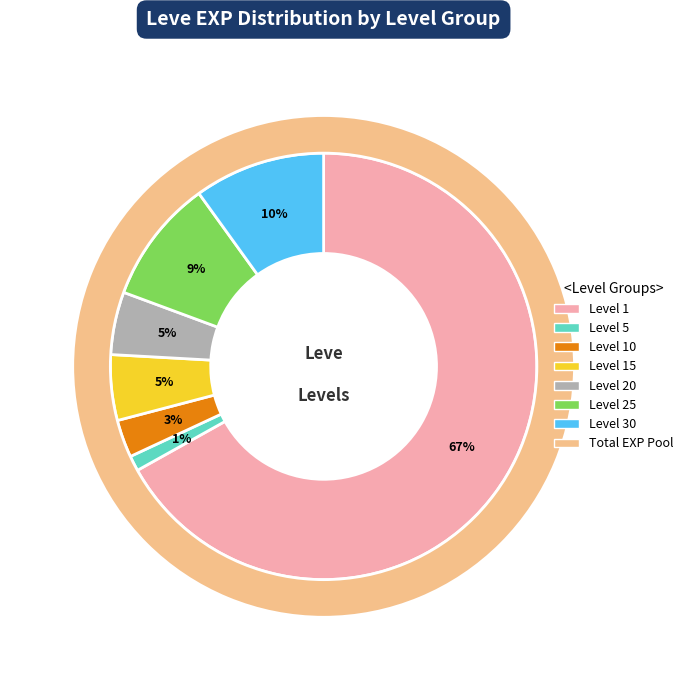

How many segments does this pie chart have?

7